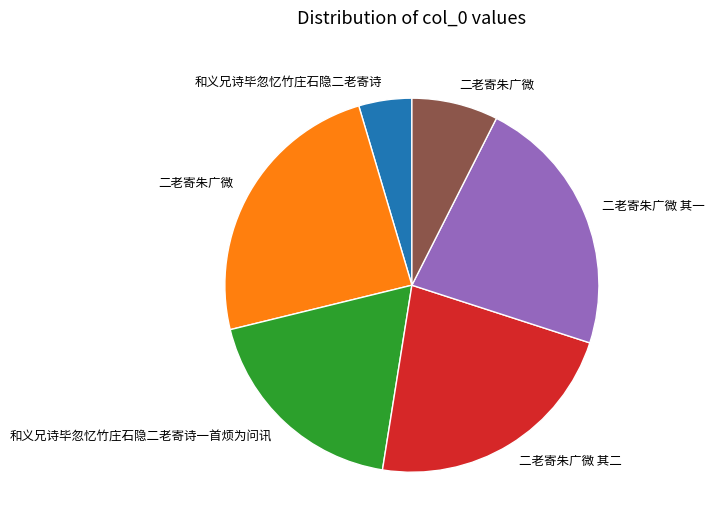

Is there any slice that represents more than half of the pie?

No